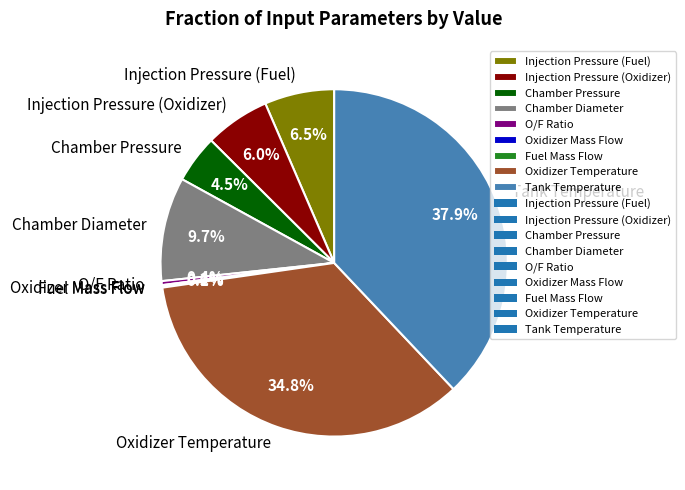

Is there a majority slice in this chart?

No